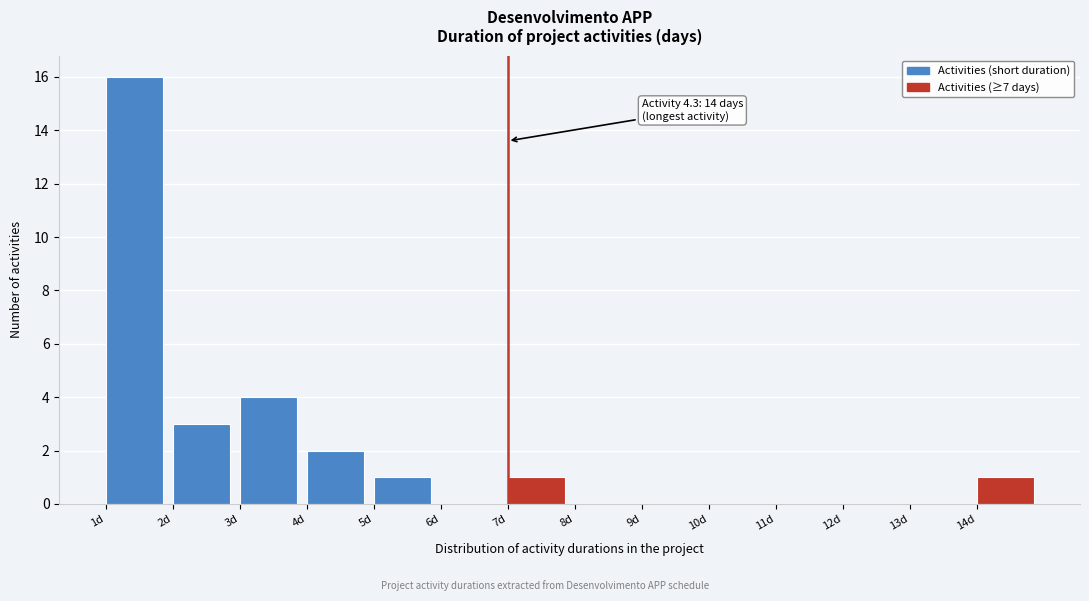

Which range on the x-axis has the tallest bar?

1 to 2